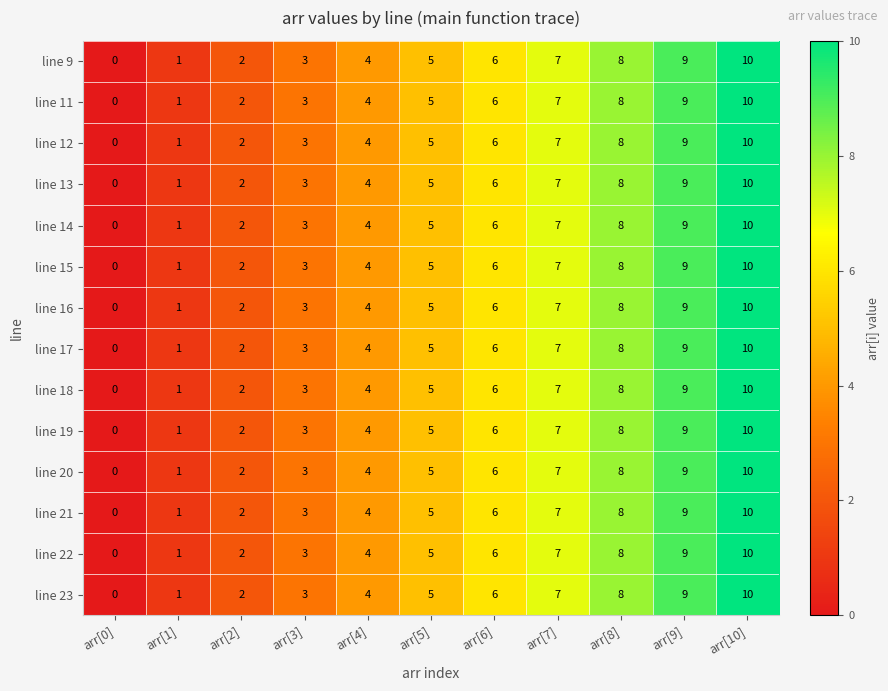

Which label corresponds to the largest value in the chart?

arr[10]